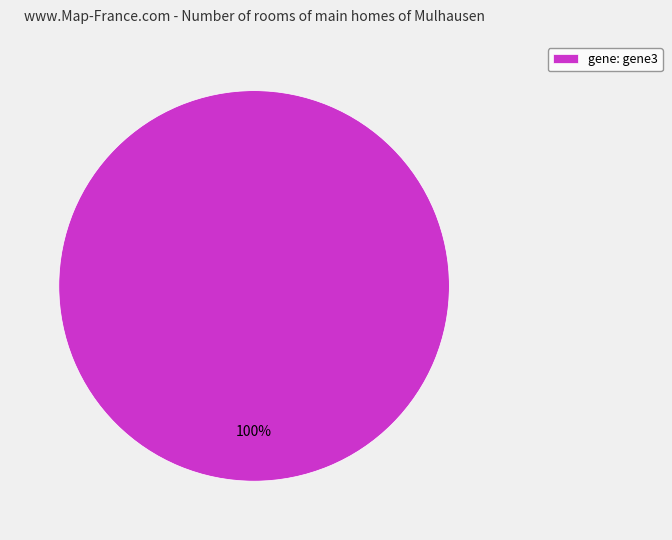

Is there any slice that represents more than half of the pie?

Yes